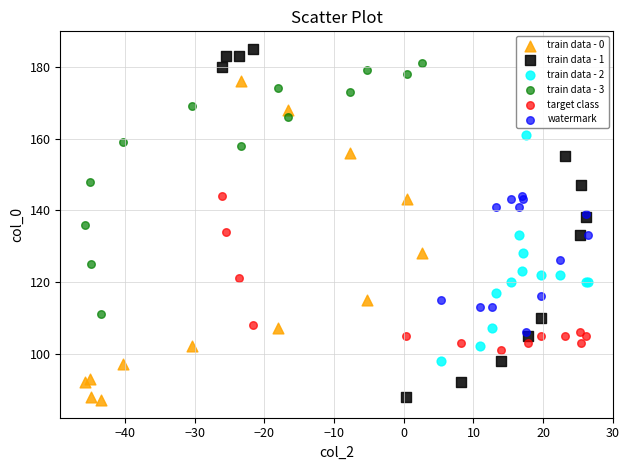

Which series reaches the minimum Y coordinate?

train data - 0